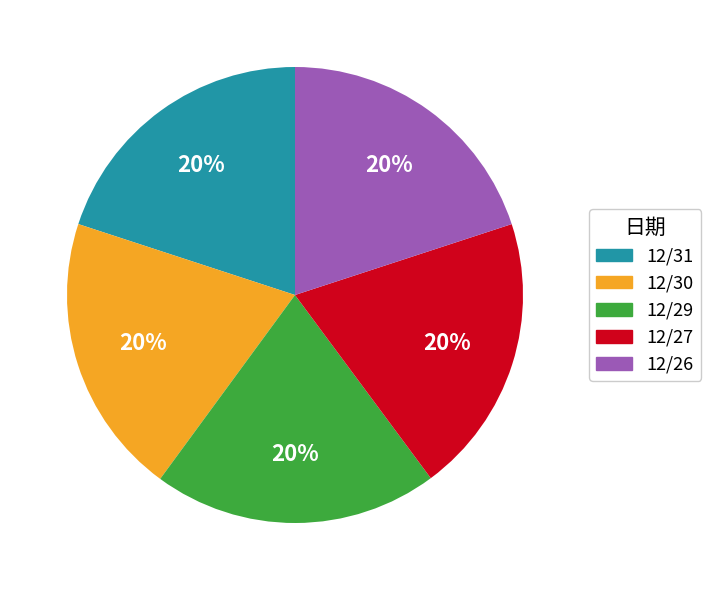

Do 12/26 and 12/29 together represent more than half of the pie?

No